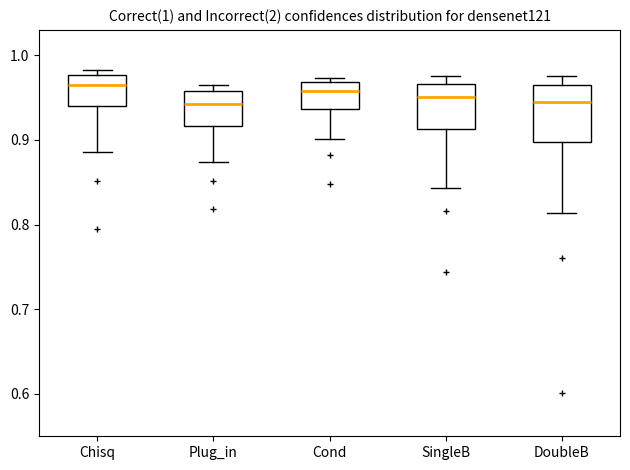

Which box is the tallest, from its lower edge to its upper edge?

DoubleB